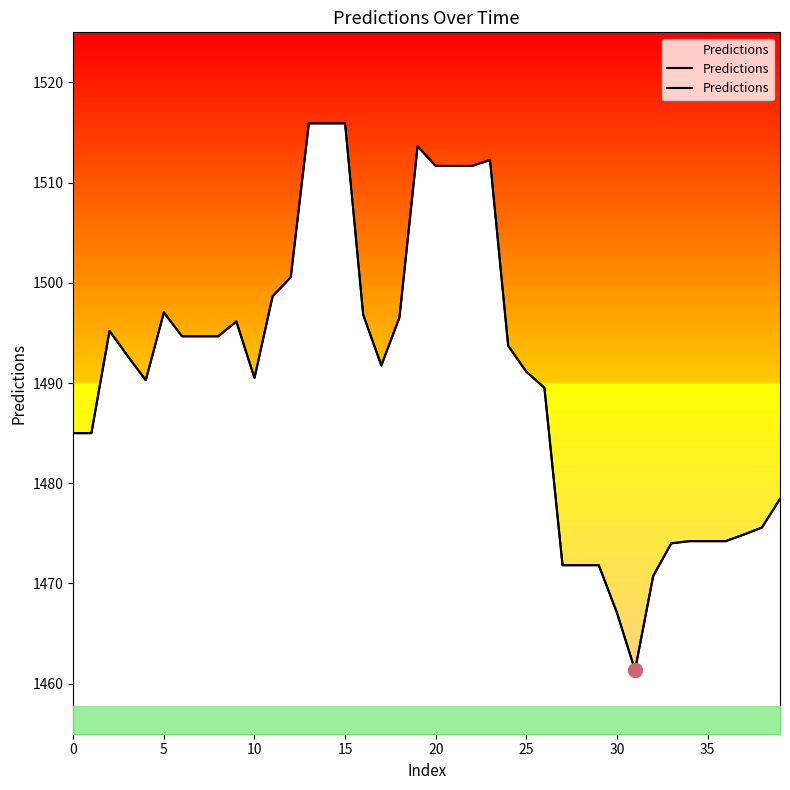

Is it true that the value at 13 is 1515.9?

True